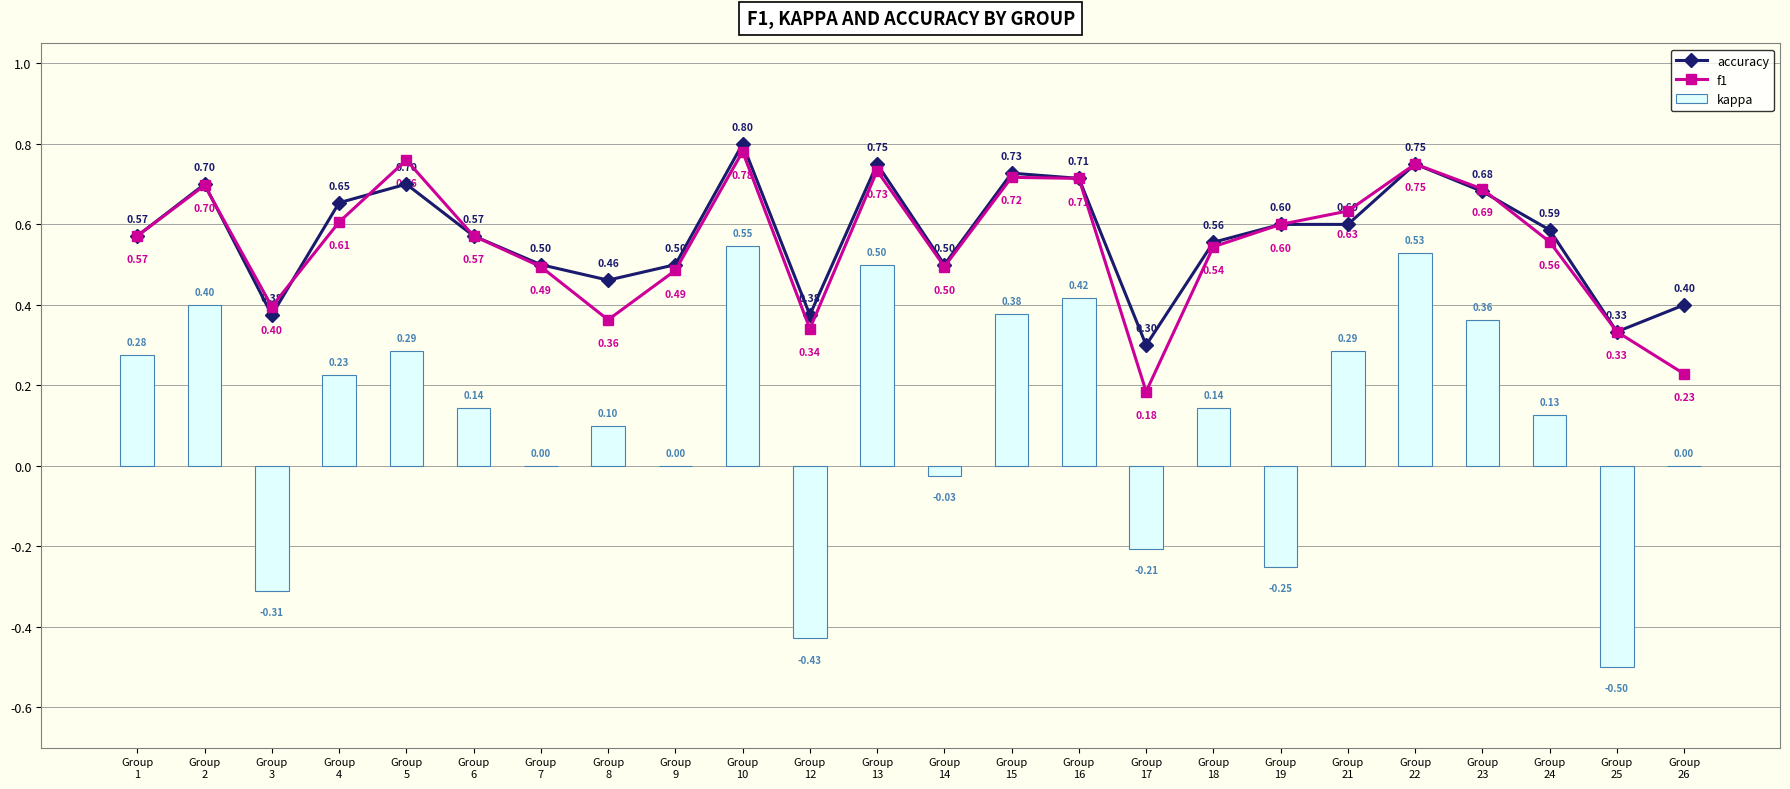

How many positive values does the kappa series have?

15